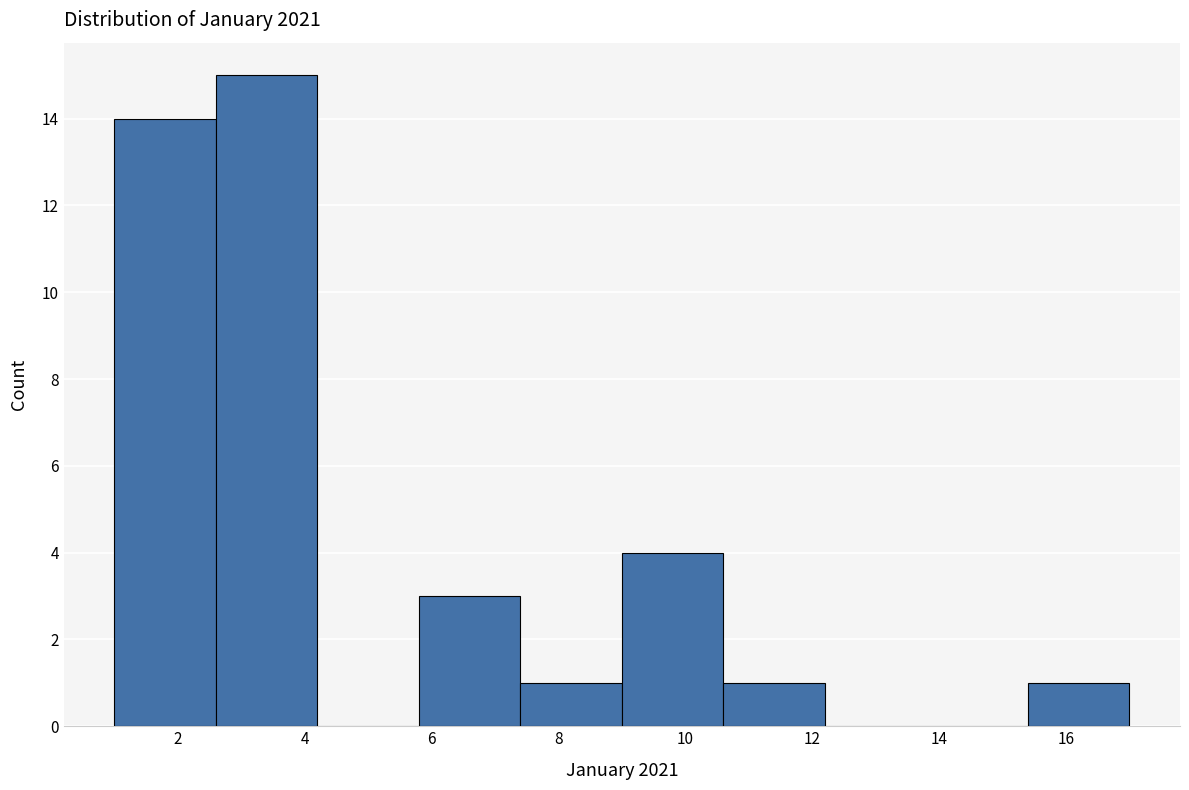

Reading left to right, transcribe this chart: for each bar, give the range it covers on the x-axis and its height. The values are not printed on the chart, so give them approximately, as read against the axis.

1.0 to 2.6: 14
2.6 to 4.2: 15
4.2 to 5.8: 0
5.8 to 7.4: 3
7.4 to 9.0: 1
9.0 to 10.6: 4
10.6 to 12.2: 1
12.2 to 13.8: 0
13.8 to 15.4: 0
15.4 to 17.0: 1